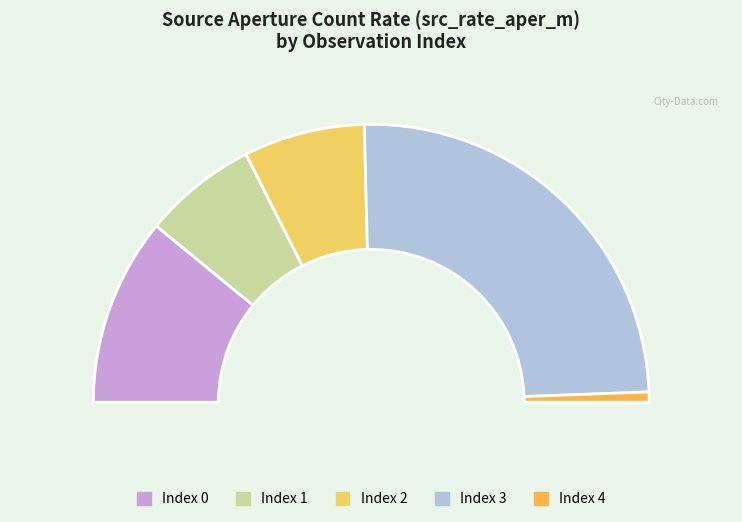

How many slices are in this pie chart?

5